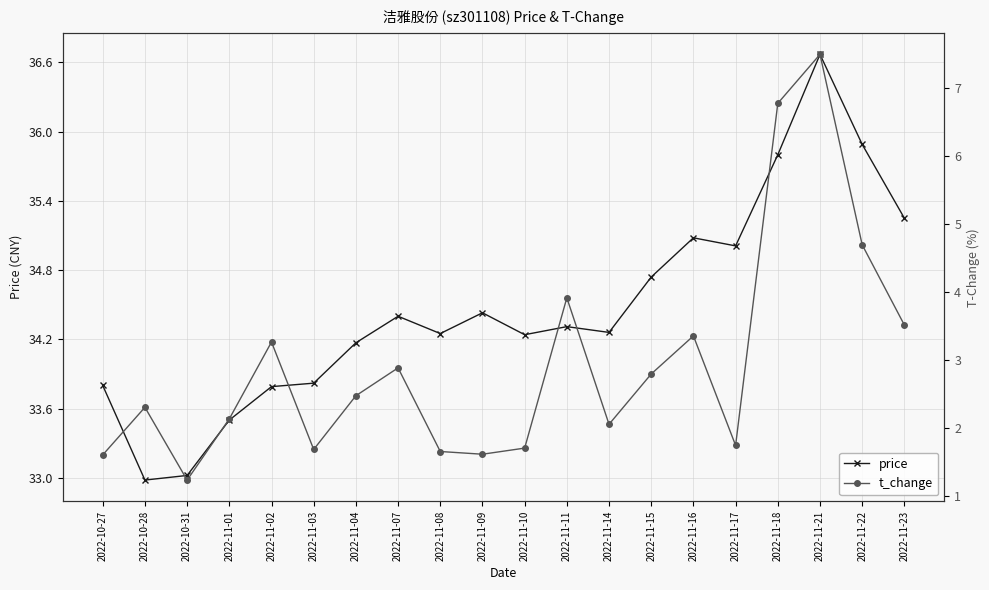

Reading left to right, list all the values displayed in this chart.

price: 2022-10-27=33.8	2022-10-28=33.0	2022-10-31=33.0	2022-11-01=33.5	2022-11-02=33.8	2022-11-03=33.8	2022-11-04=34.2	2022-11-07=34.4	2022-11-08=34.2	2022-11-09=34.4	2022-11-10=34.2	2022-11-11=34.3	2022-11-14=34.3	2022-11-15=34.7	2022-11-16=35.1	2022-11-17=35.0	2022-11-18=35.8	2022-11-21=36.7	2022-11-22=35.9	2022-11-23=35.2
t_change: 2022-10-27=1.6	2022-10-28=2.3	2022-10-31=1.2	2022-11-01=2.1	2022-11-02=3.3	2022-11-03=1.7	2022-11-04=2.5	2022-11-07=2.9	2022-11-08=1.7	2022-11-09=1.6	2022-11-10=1.7	2022-11-11=3.9	2022-11-14=2.1	2022-11-15=2.8	2022-11-16=3.4	2022-11-17=1.8	2022-11-18=6.8	2022-11-21=7.5	2022-11-22=4.7	2022-11-23=3.5